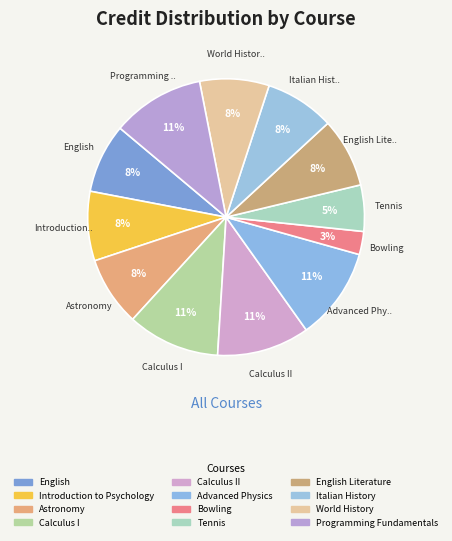

To the nearest percent, what percentage of the pie is Bowling?

3%